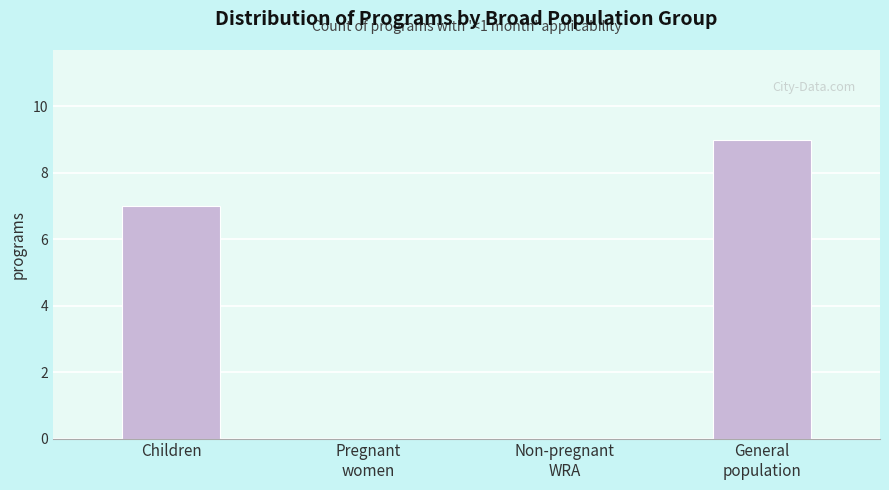

True or false: the data shows 4 at Children.

False